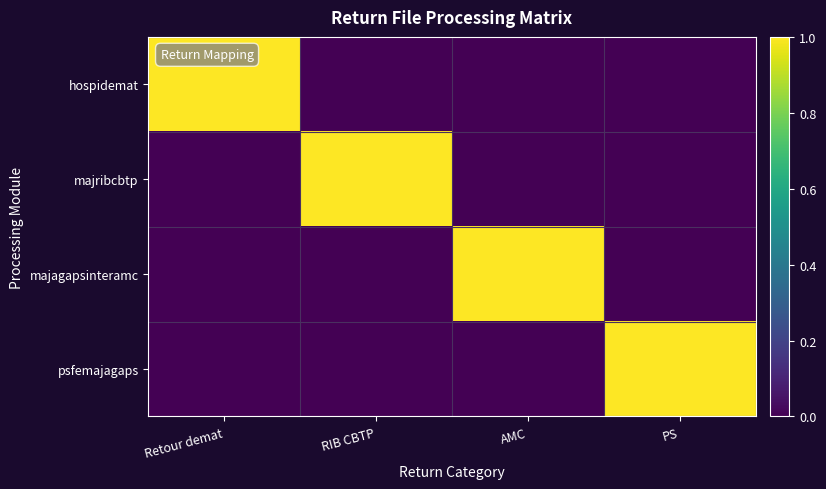

What is the total value across all series at AMC?

1